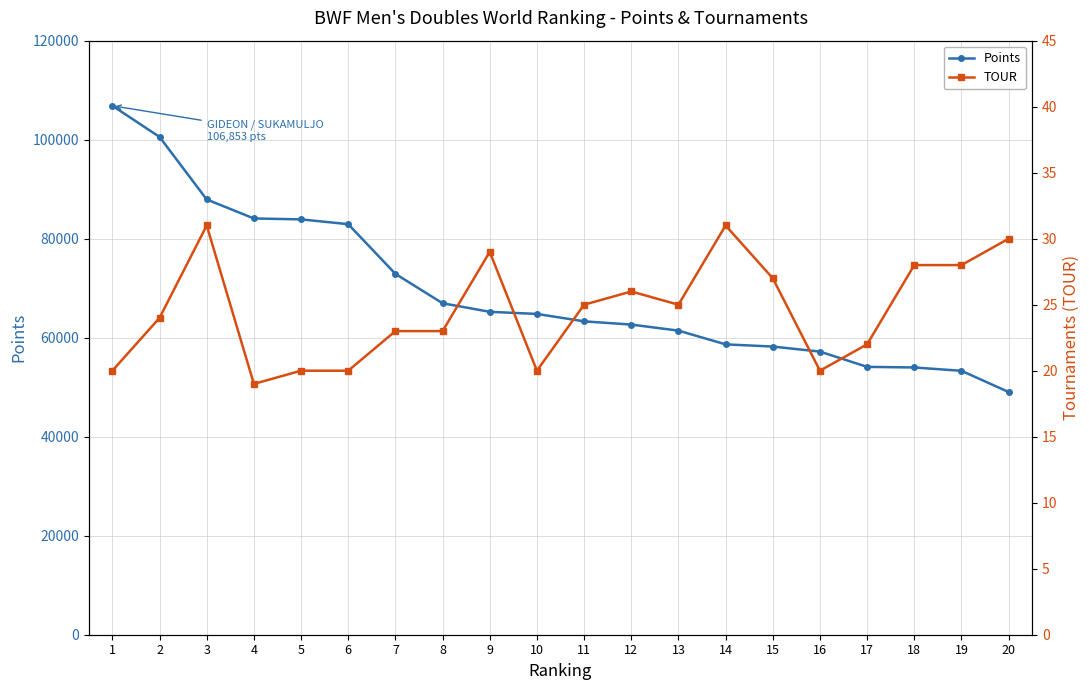

What is the difference between the maximum and minimum values in the TOUR series?

12.0